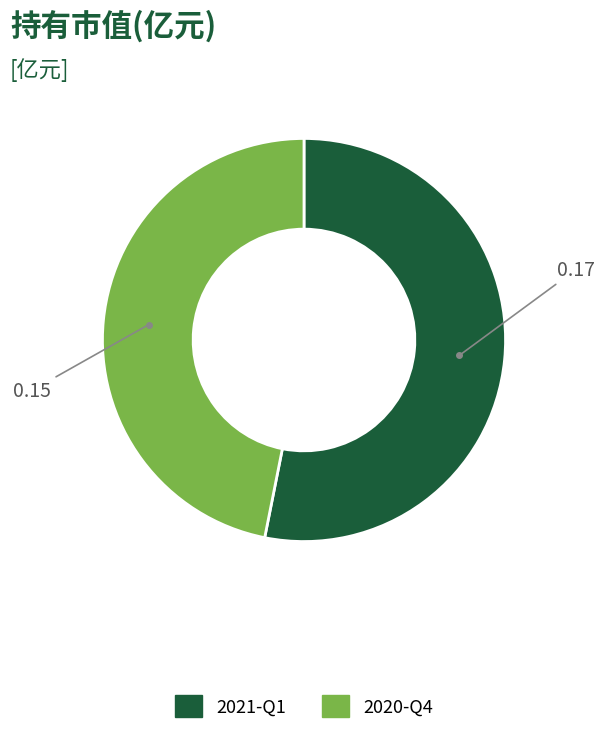

Do 2021-Q1 and 2020-Q4 together represent more than half of the pie?

Yes